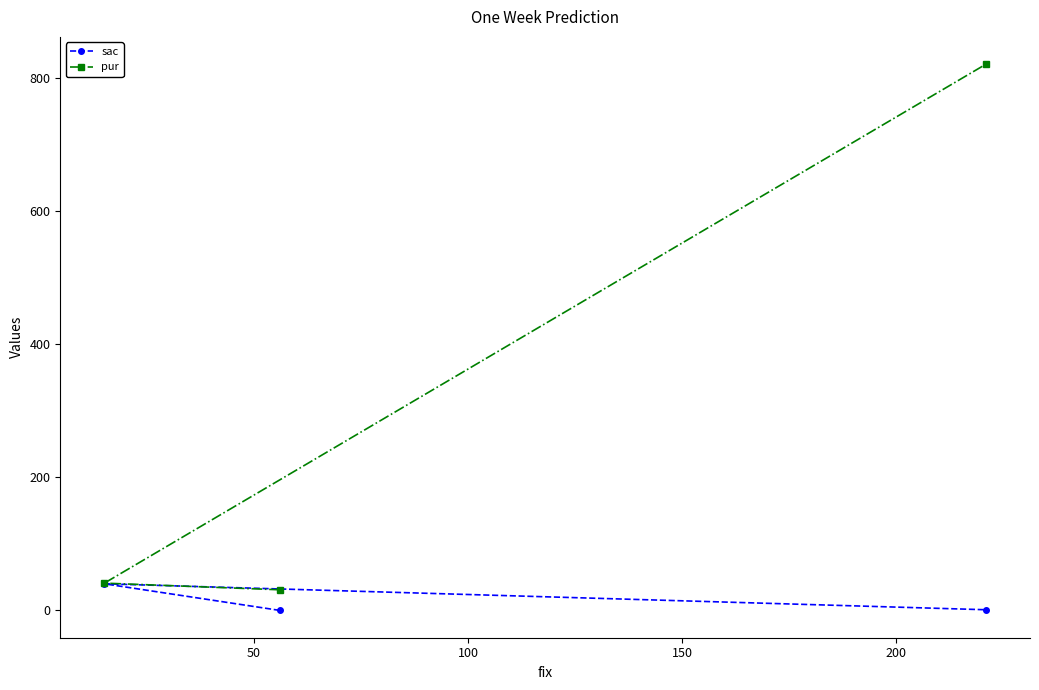

Rank the series by their average value, from lowest to highest.

sac, pur